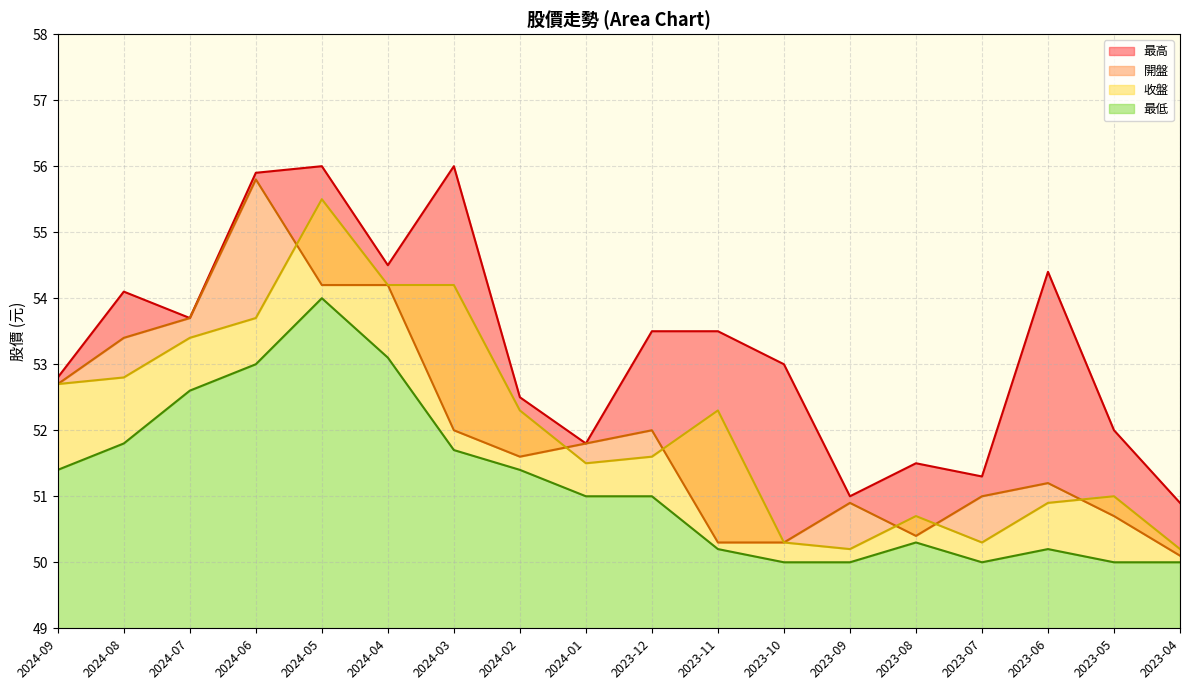

The 最低 series shows 51.7 at 2024-03. True or false?

True